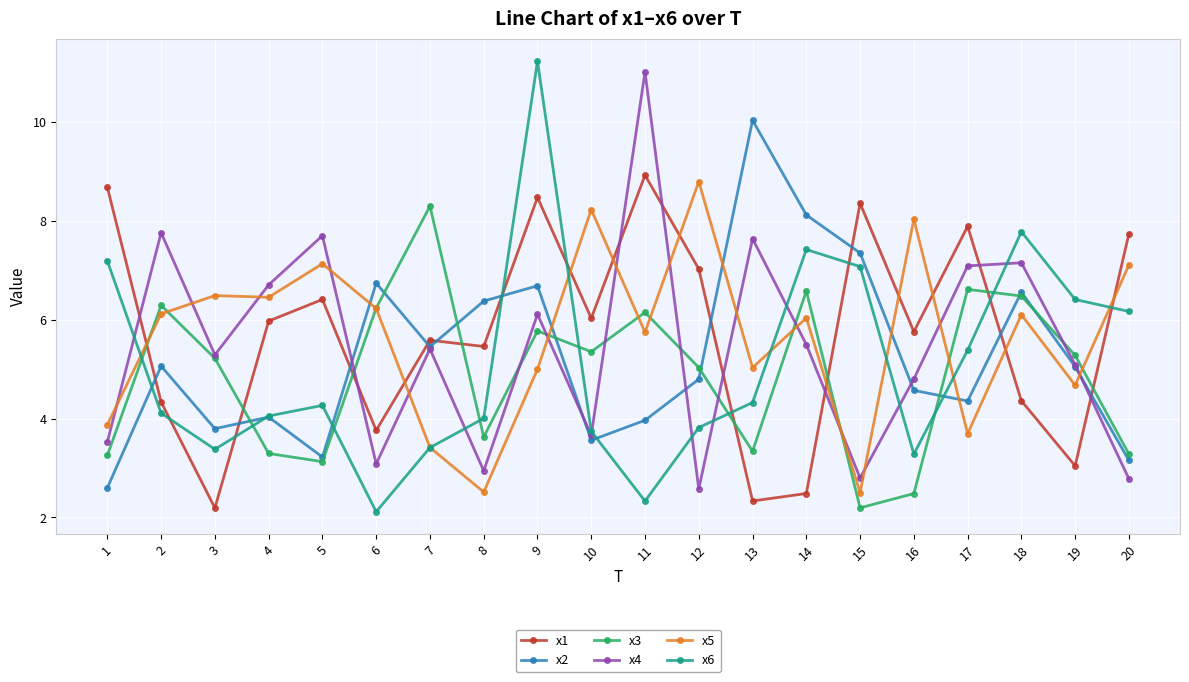

Which series has the largest range (max minus min)?

x6